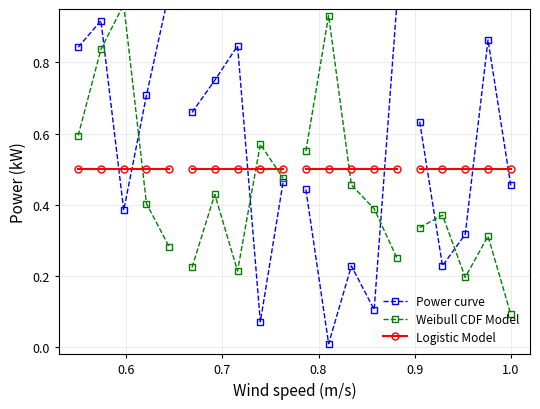

What is the value of the Logistic Model point at the 3rd from the left?

0.5